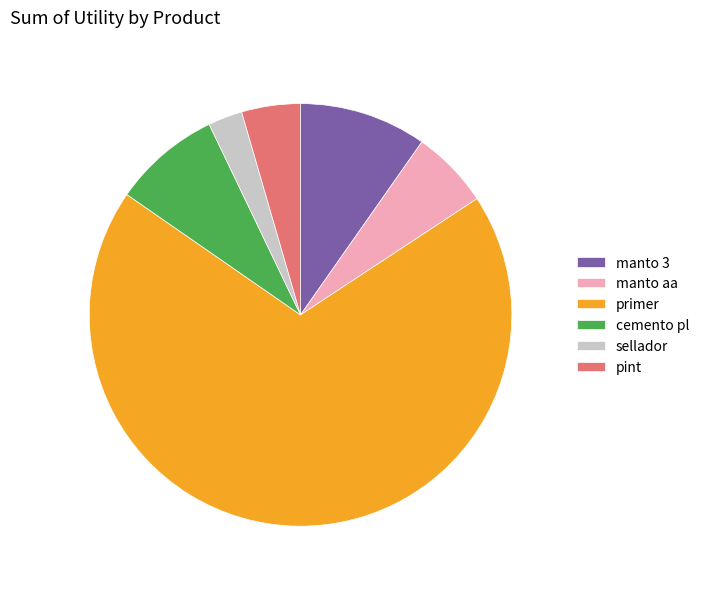

How many segments does this pie chart have?

6